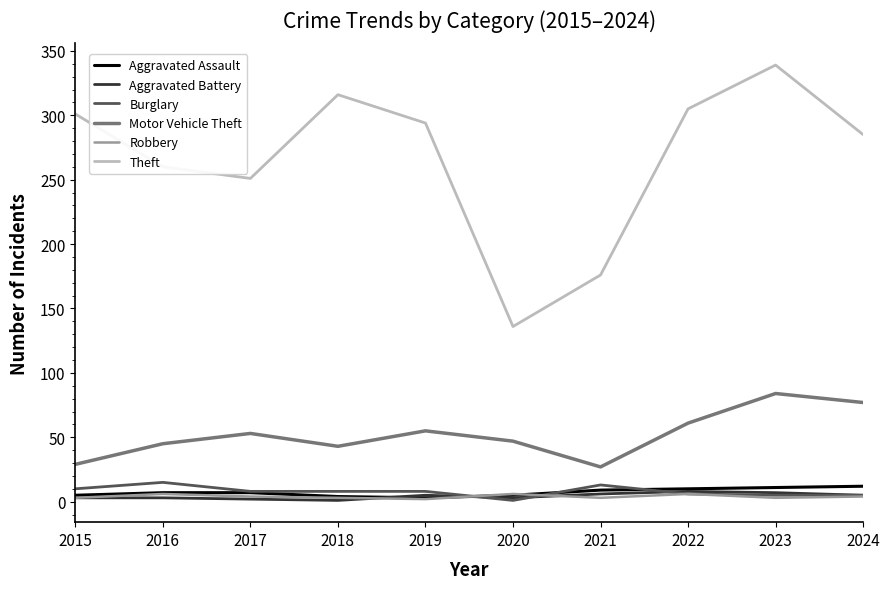

What is the maximum value for Burglary?

15